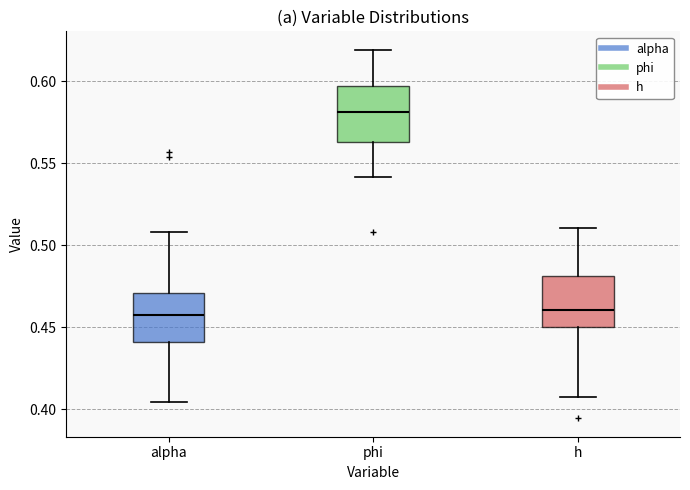

Reading left to right, transcribe this box plot: for each box, give where its median line is, the range the box spans, and where its two whiskers end, as read against the y-axis. The values are not printed on the chart, so give them approximately, as read against the axis.

alpha: median 0.455, box 0.440 to 0.470, whiskers 0.405 to 0.510
phi: median 0.580, box 0.565 to 0.595, whiskers 0.540 to 0.620
h: median 0.460, box 0.450 to 0.480, whiskers 0.405 to 0.510